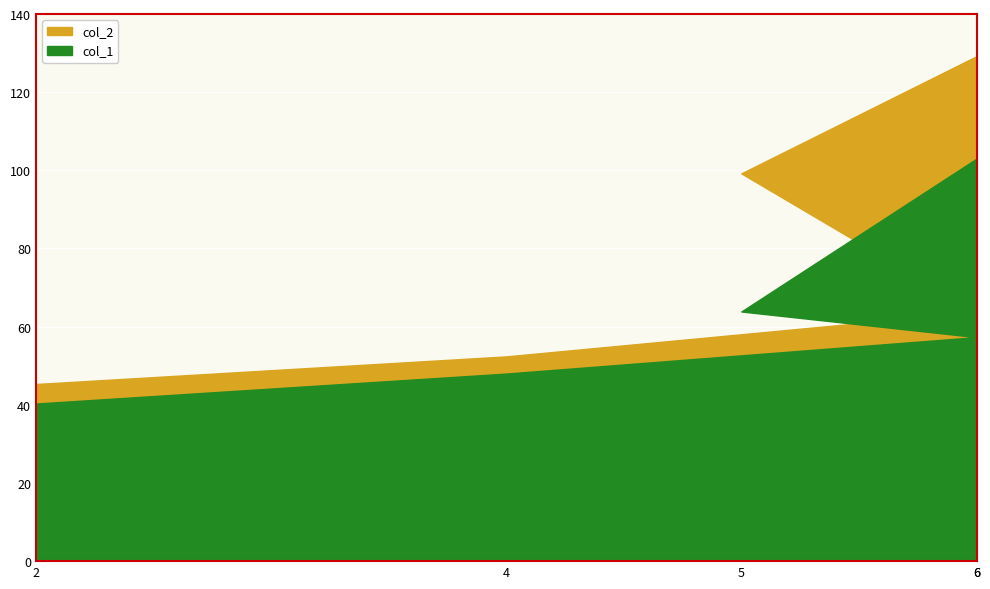

Which series has the largest total across all categories?

col_2